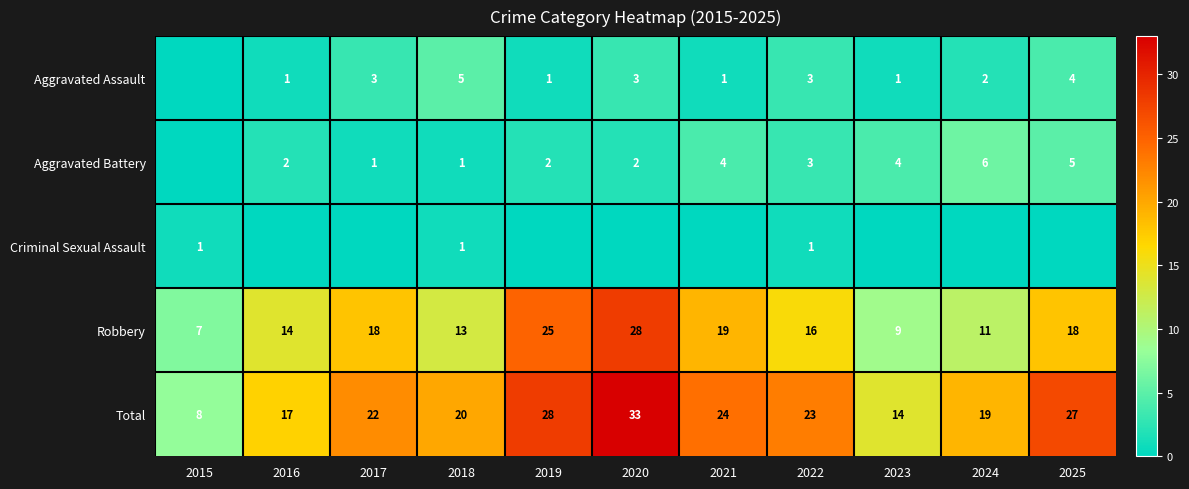

What is the average value of the Aggravated Battery series?

3